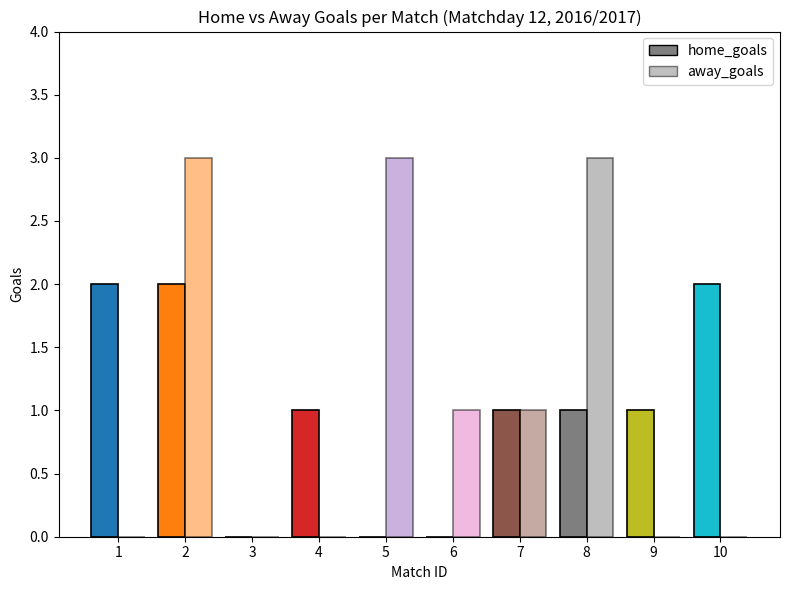

Which has a higher value, 2 or 10?

2